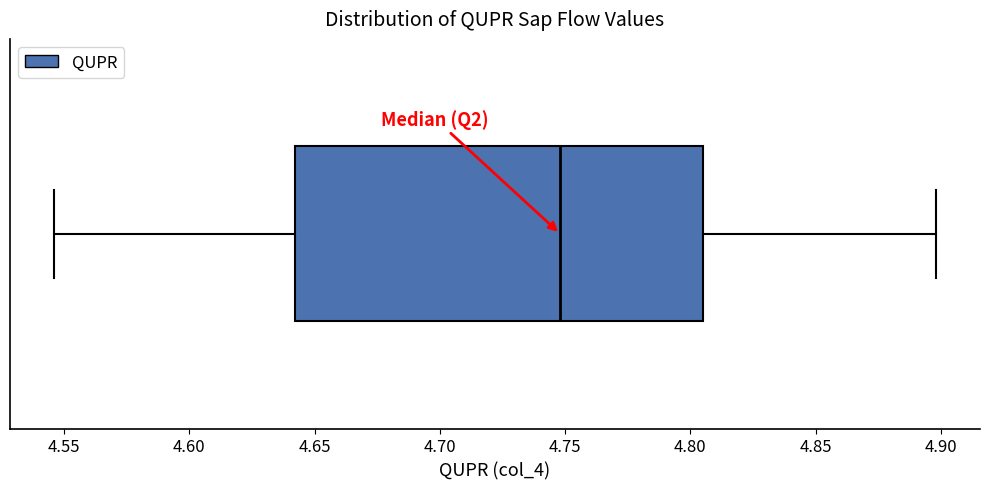

Read this box plot against the x-axis: the position of the median line, the range covered by the box, and the ends of both whiskers. The values are not printed on the chart, so give them approximately, as read against the axis.

median 4.750, box 4.640 to 4.805, whiskers 4.545 to 4.900